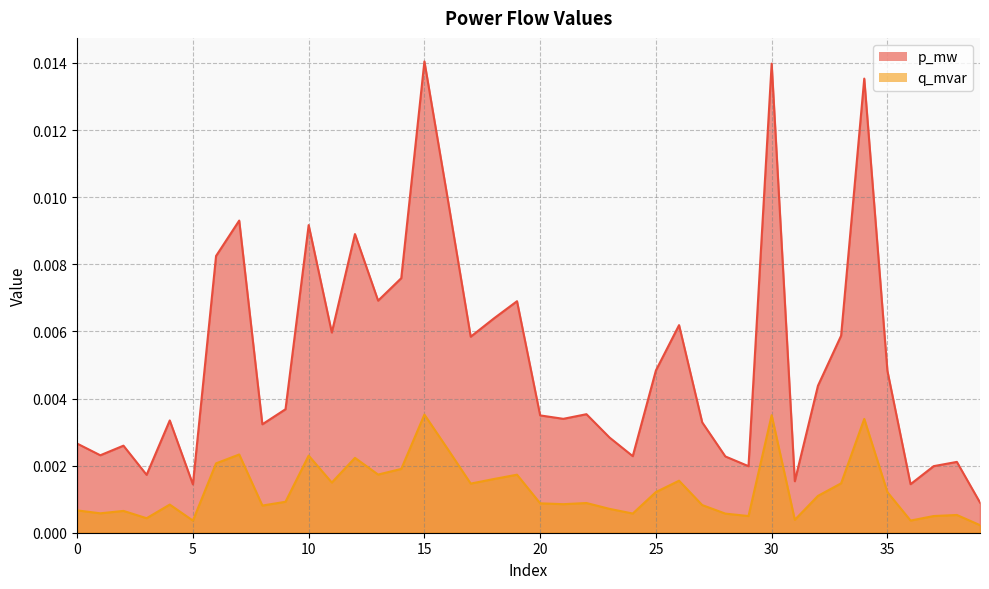

True or false: q_mvar and p_mw intersect in this chart.

False